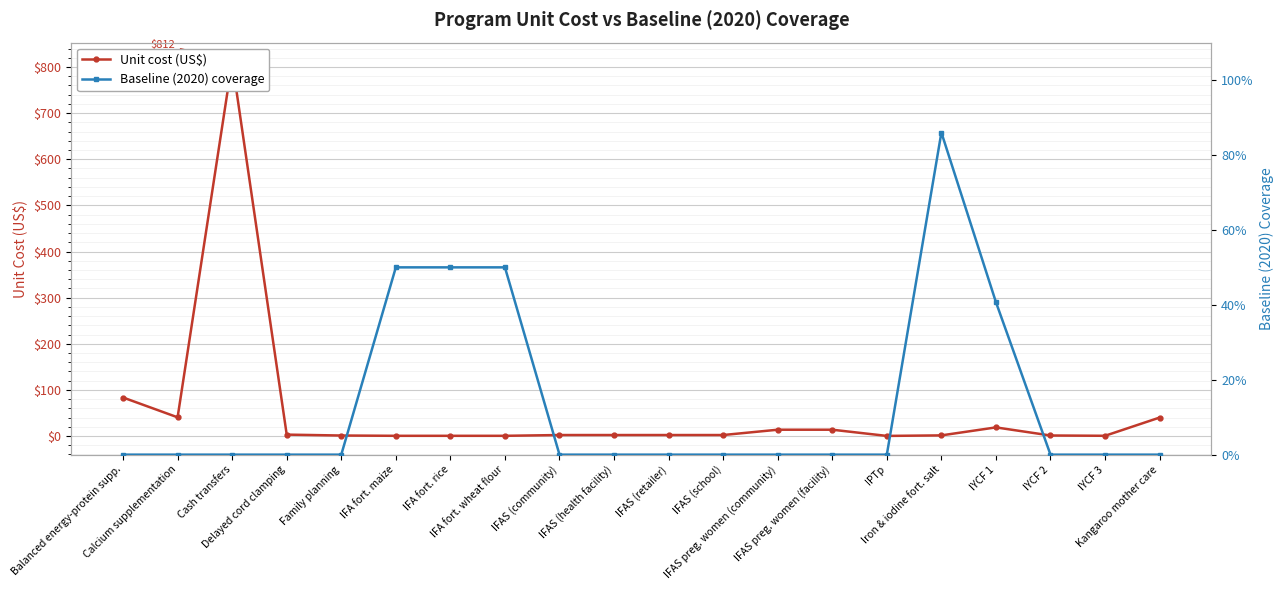

How many categories are shown in the chart?

20